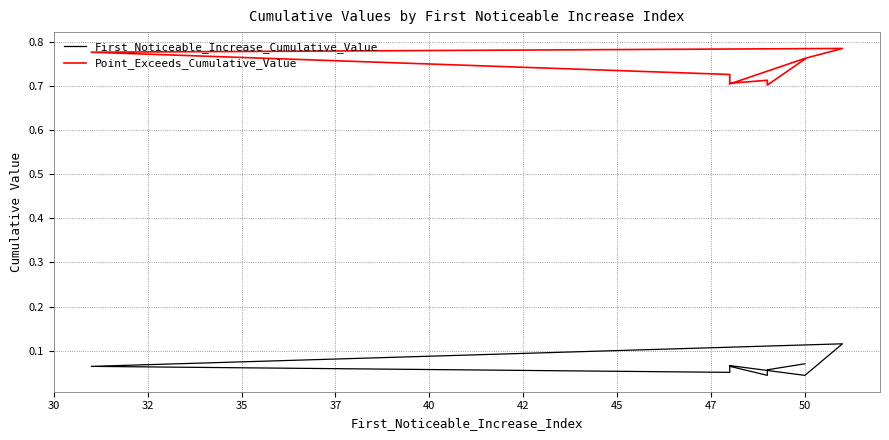

Between 37 and 40, which is larger?

37